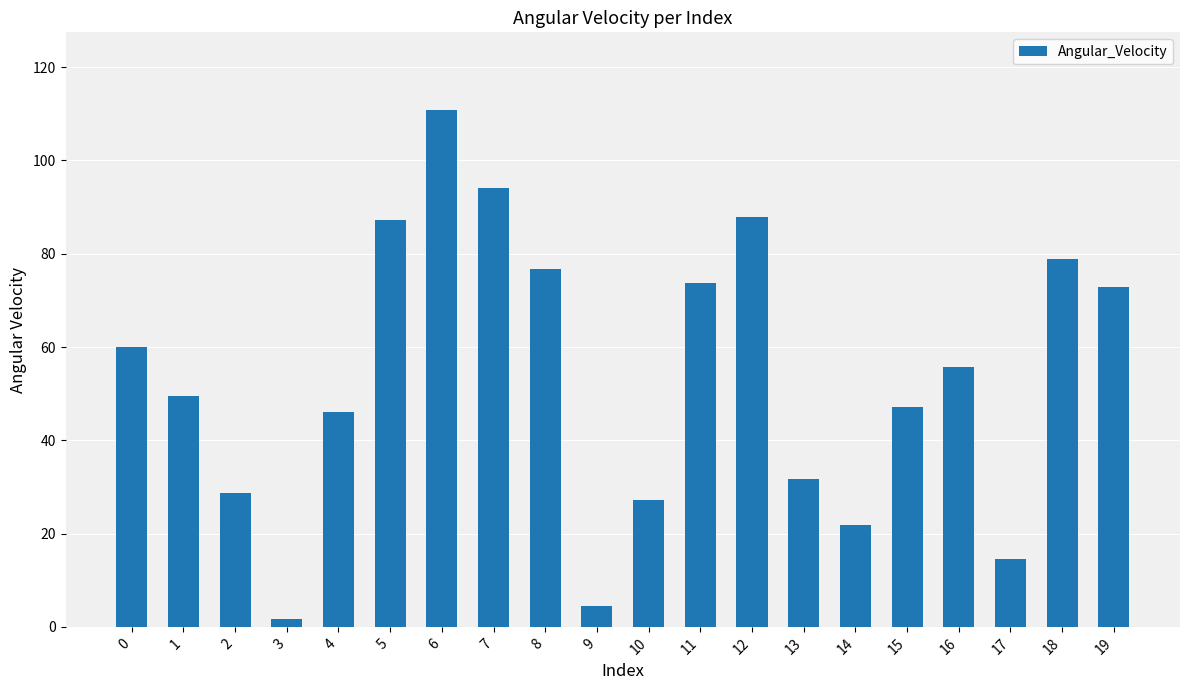

The chart shows a value of 49.6 at 1. True or false?

True